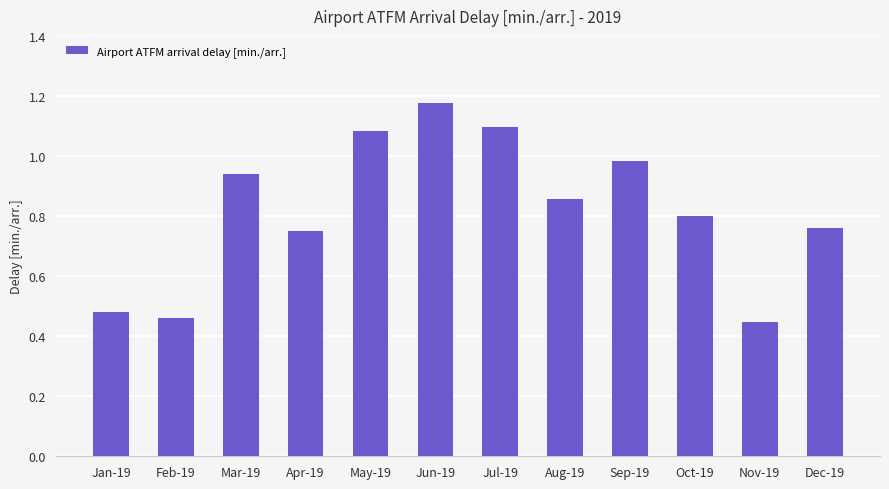

What is the change in value from Jul-19 to Nov-19?

-0.7